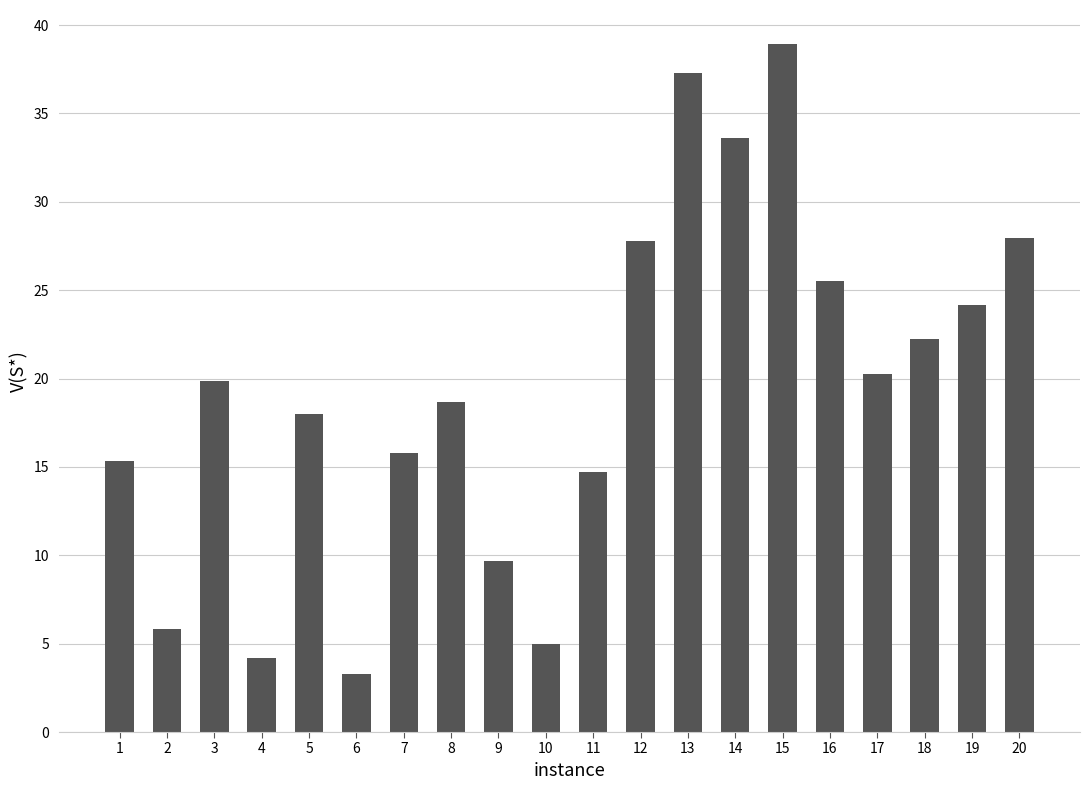

What is the difference between the values at 19 and 12?

3.6